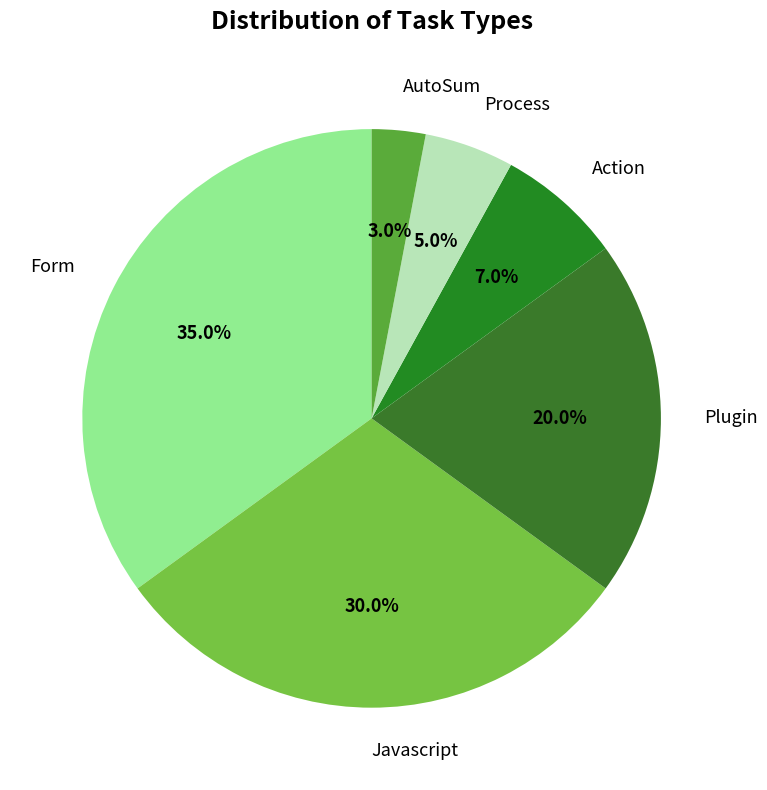

Approximately how many times larger is the value at Form compared to Action?

5.0